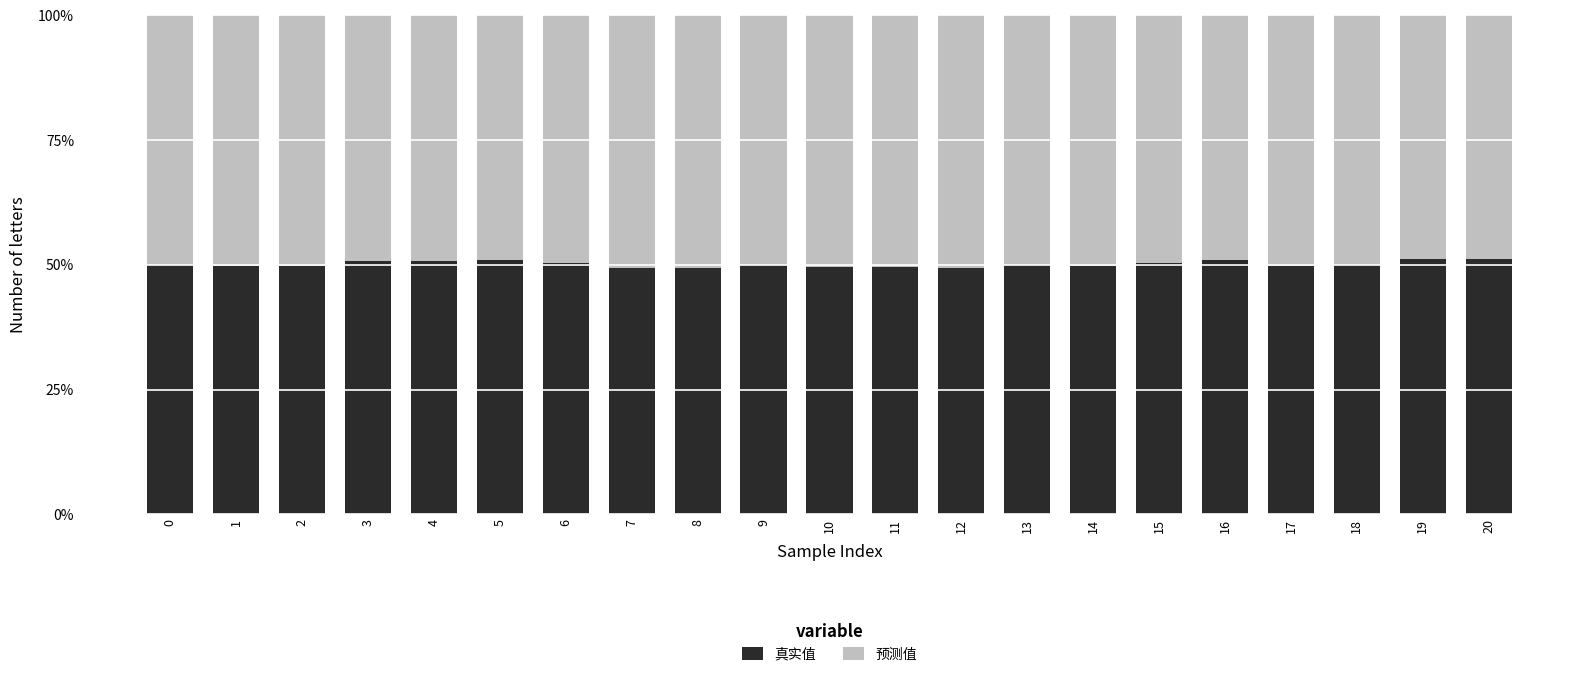

Are the bars horizontal?

No